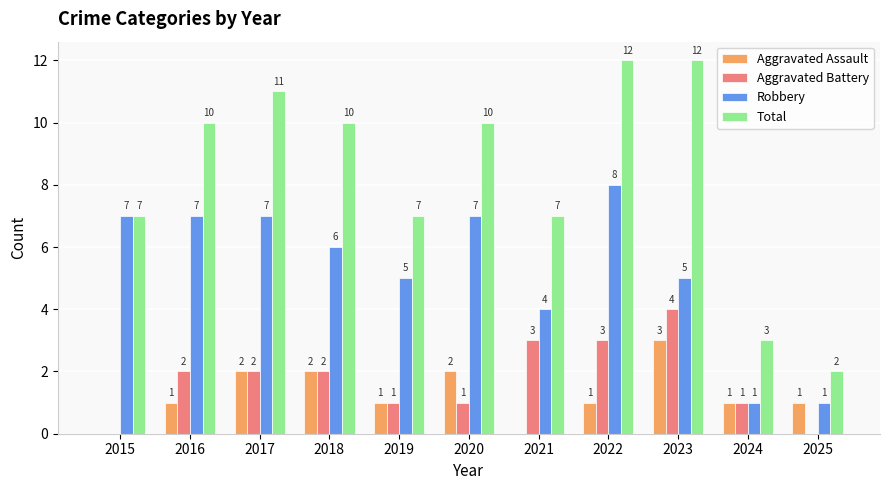

Which category has the highest value in the Robbery series?

2022